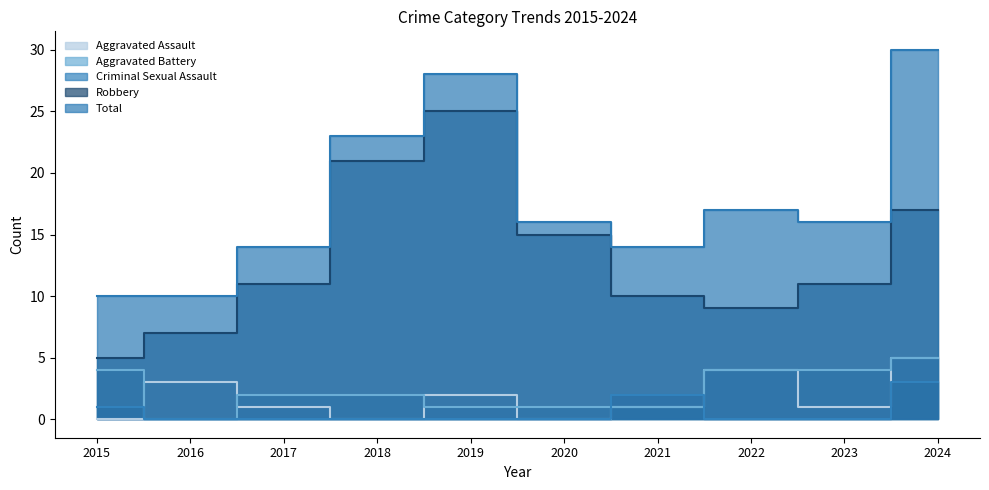

Which series has the largest total across all categories?

Total